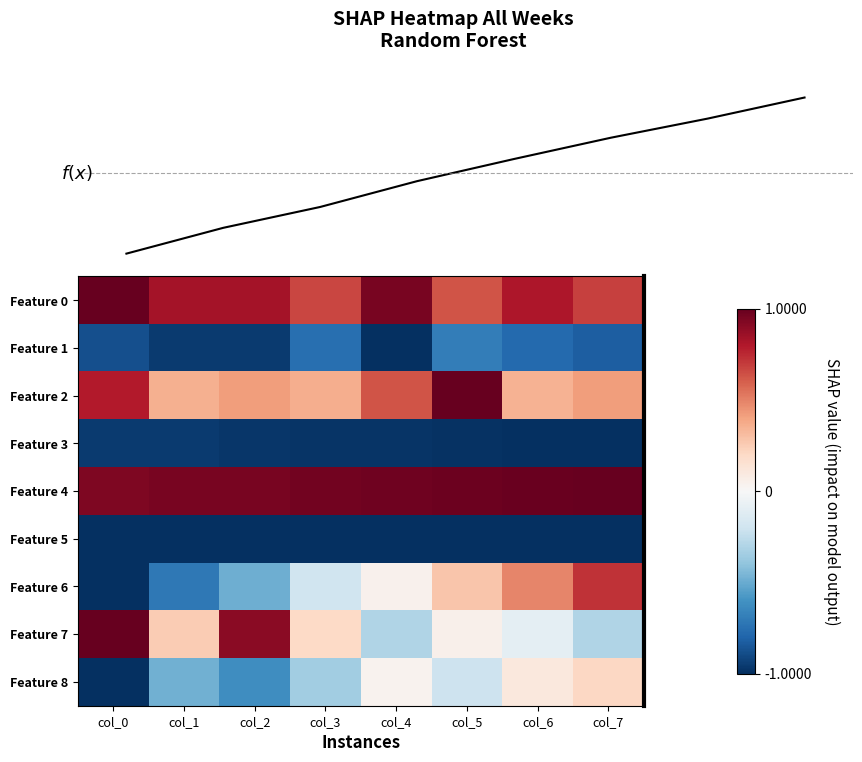

Rank the series by their maximum value, from highest to lowest.

f(x), Feature 0, Feature 2, Feature 4, Feature 7, Feature 6, Feature 8, Feature 1, Feature 3, Feature 5